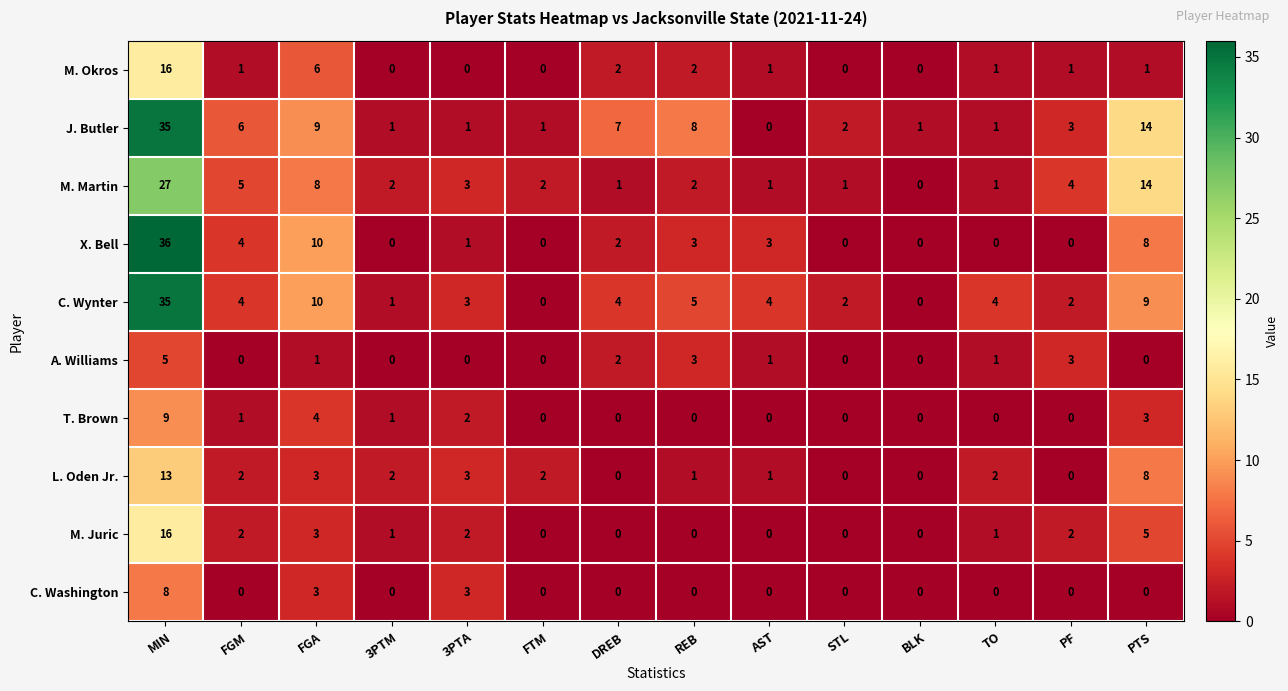

The J. Butler series shows 1 at PF. True or false?

False